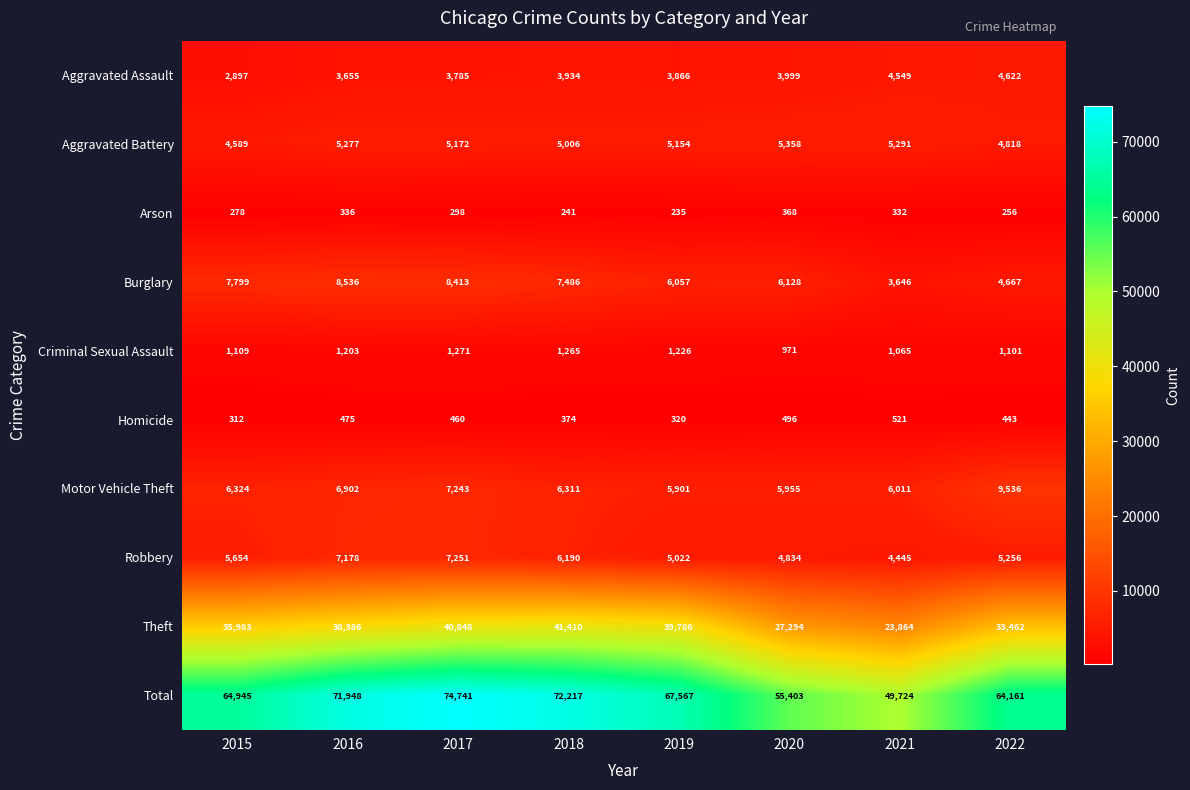

Read the Total value at 2016.

71948